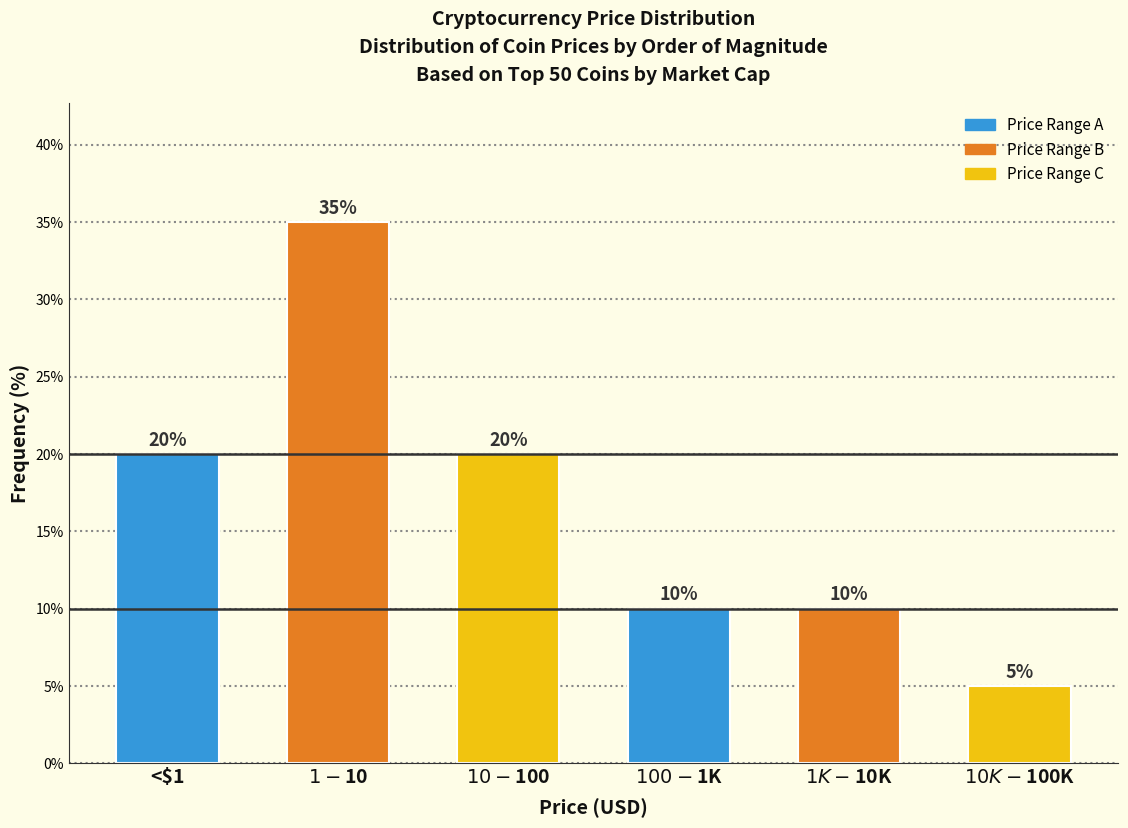

Reading left to right, transcribe all the data shown in this chart.

20	35	20	10	10	5